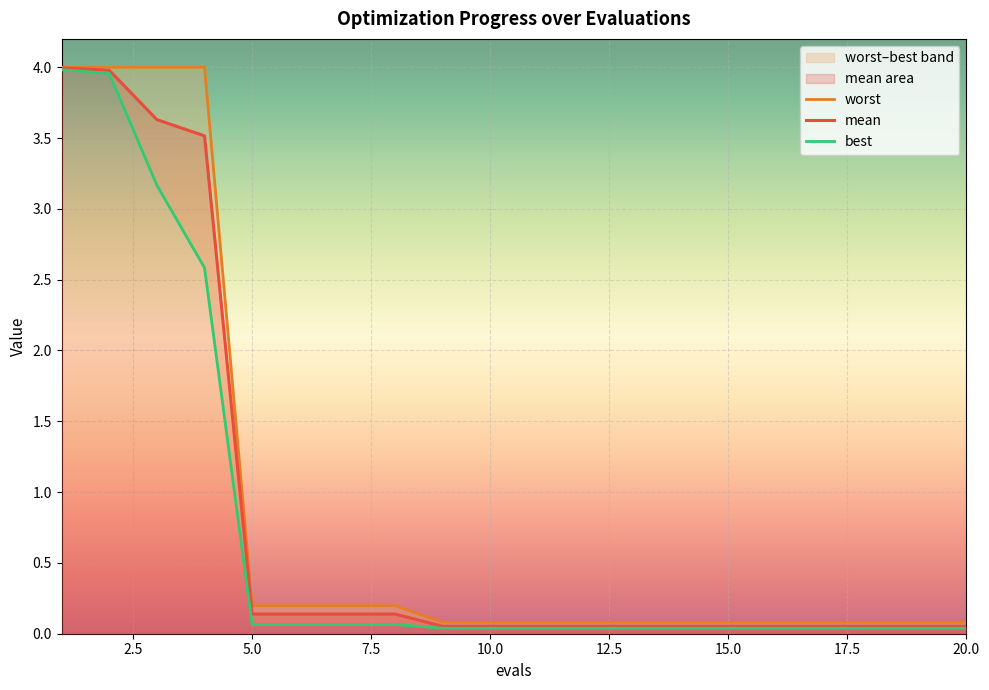

Reading left to right, what are all the values shown in this chart?

mean: 4.0	4.0	3.6	3.5	0.1	0.1	0.1	0.1	0.1	0.1	0.1	0.1	0.1	0.1	0.1	0.1	0.1	0.1	0.1	0.1
best: 4.0	4.0	3.2	2.6	0.1	0.1	0.1	0.1	0.0	0.0	0.0	0.0	0.0	0.0	0.0	0.0	0.0	0.0	0.0	0.0
worst: 4.0	4.0	4.0	4.0	0.2	0.2	0.2	0.2	0.1	0.1	0.1	0.1	0.1	0.1	0.1	0.1	0.1	0.1	0.1	0.1